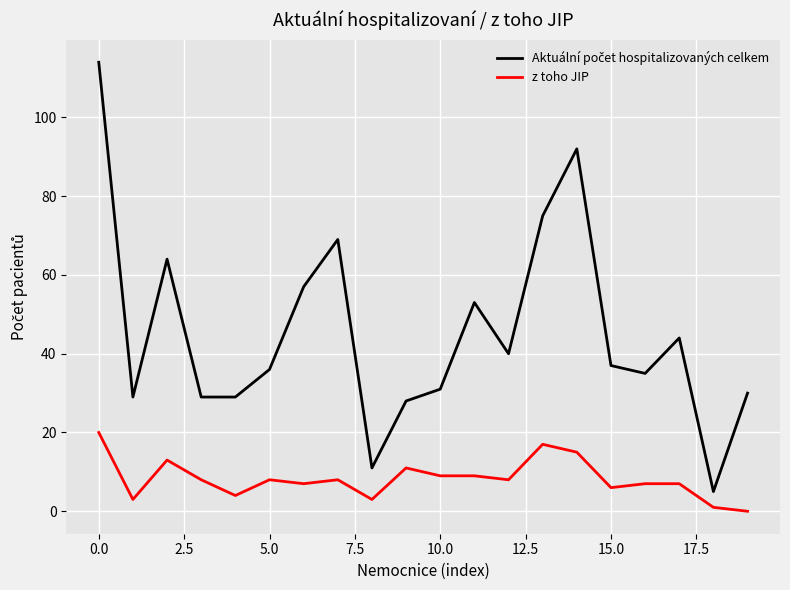

What is the difference between the maximum and minimum values in the z toho JIP series?

20